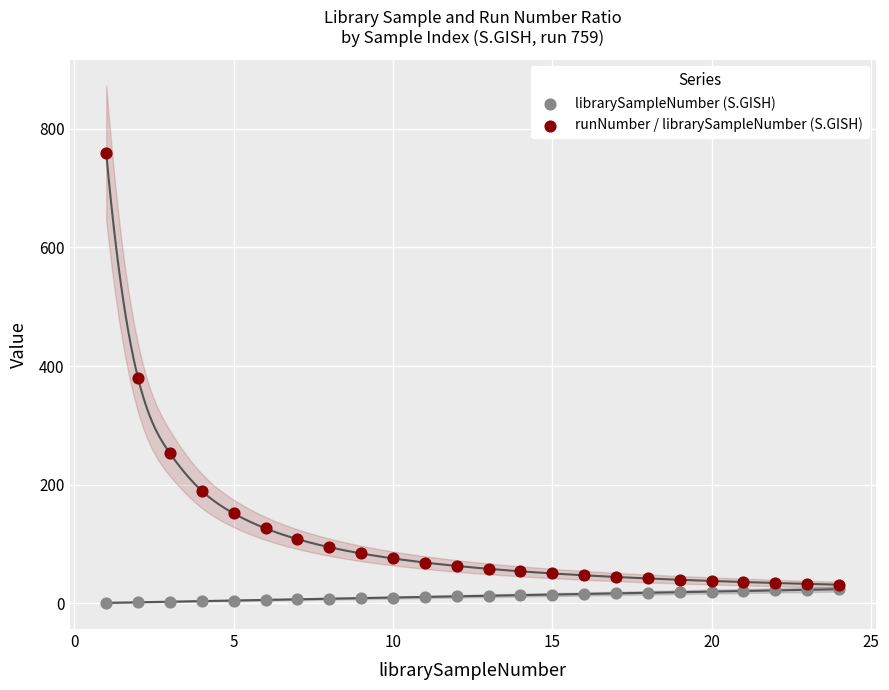

Which series has the widest spread of Y values?

runNumber / librarySampleNumber (S.GISH)